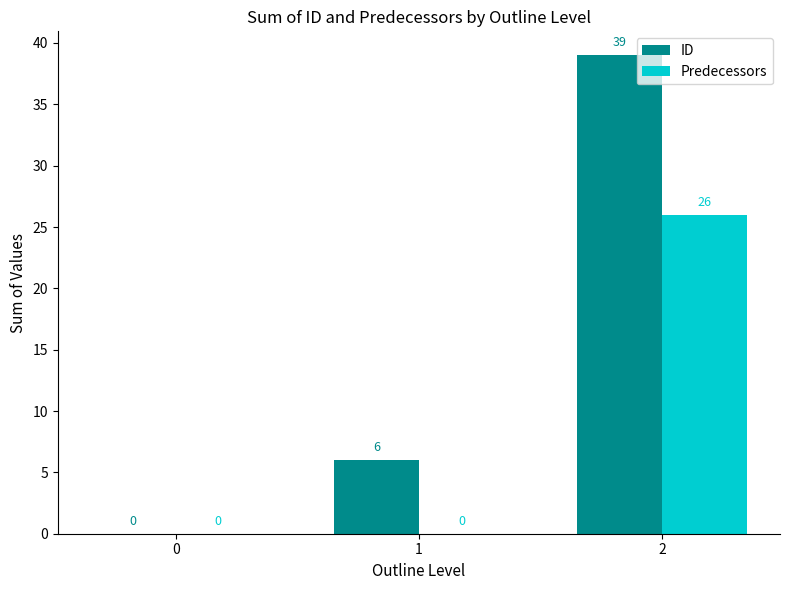

Reading right to left, extract all data points from this chart.

ID: 2=39	1=6	0=0
Predecessors: 2=26	1=0	0=0